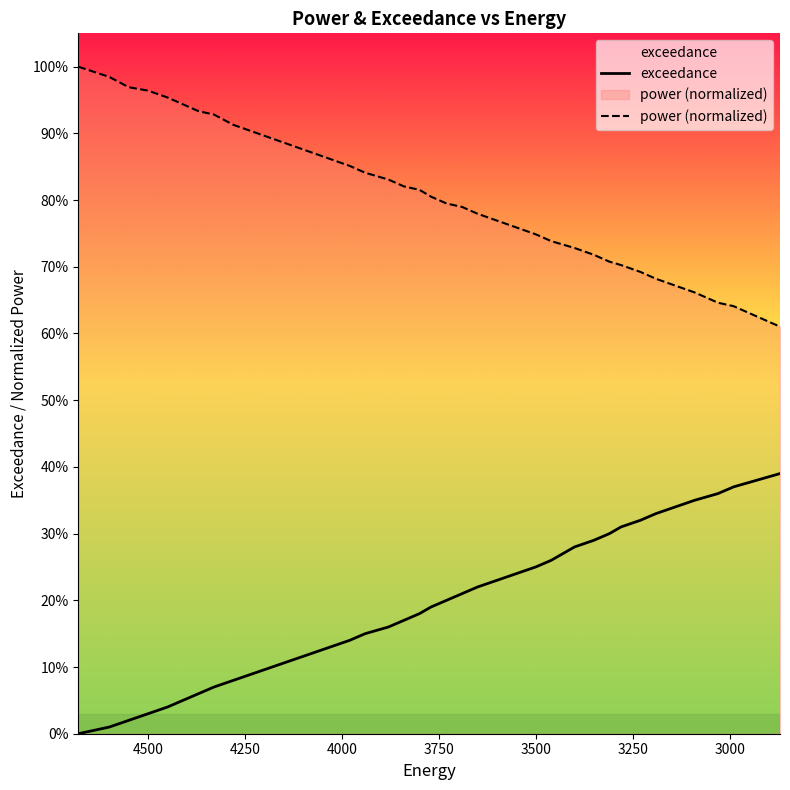

Which series has the widest spread of values?

exceedance